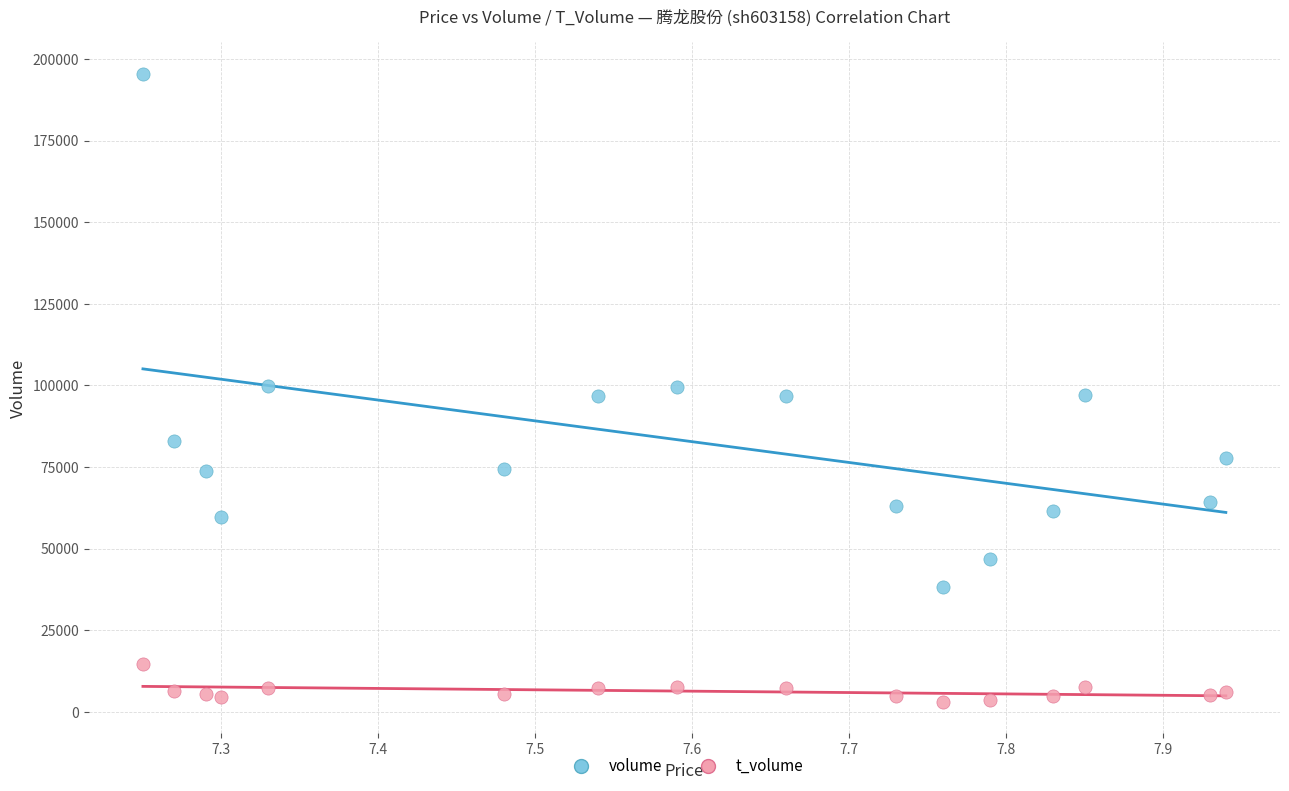

Which series has the widest spread of Y values?

volume